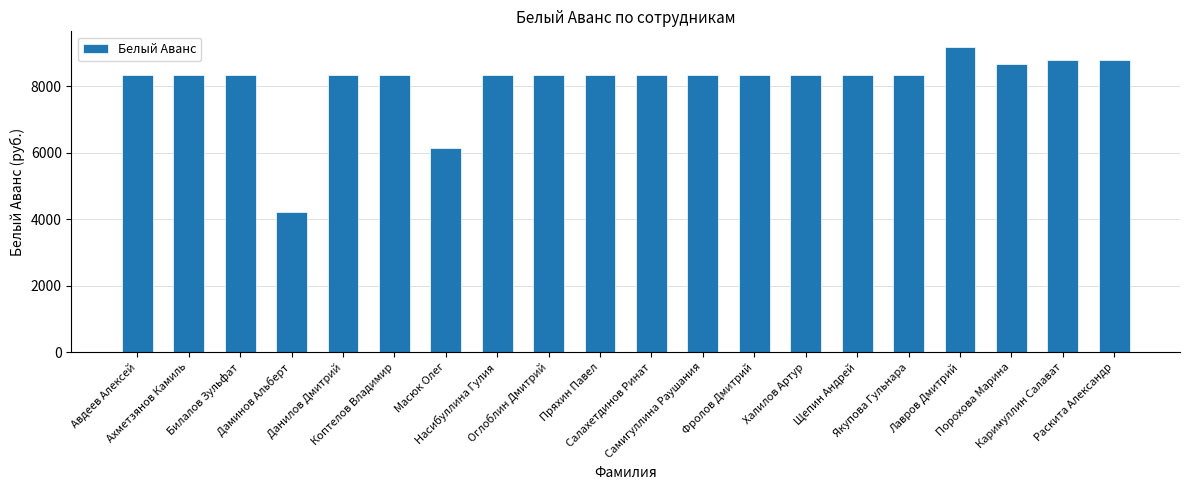

Which label corresponds to the smallest value in the chart?

Даминов Альберт